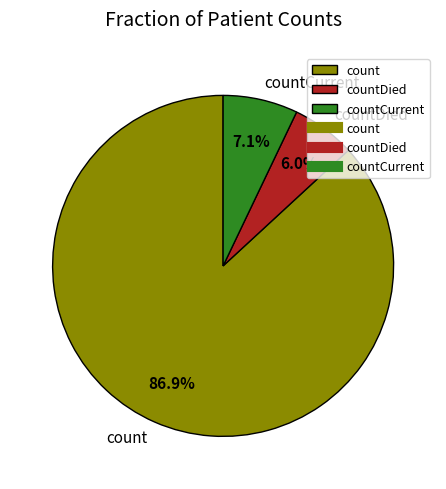

Which slice represents more than half of the pie?

count